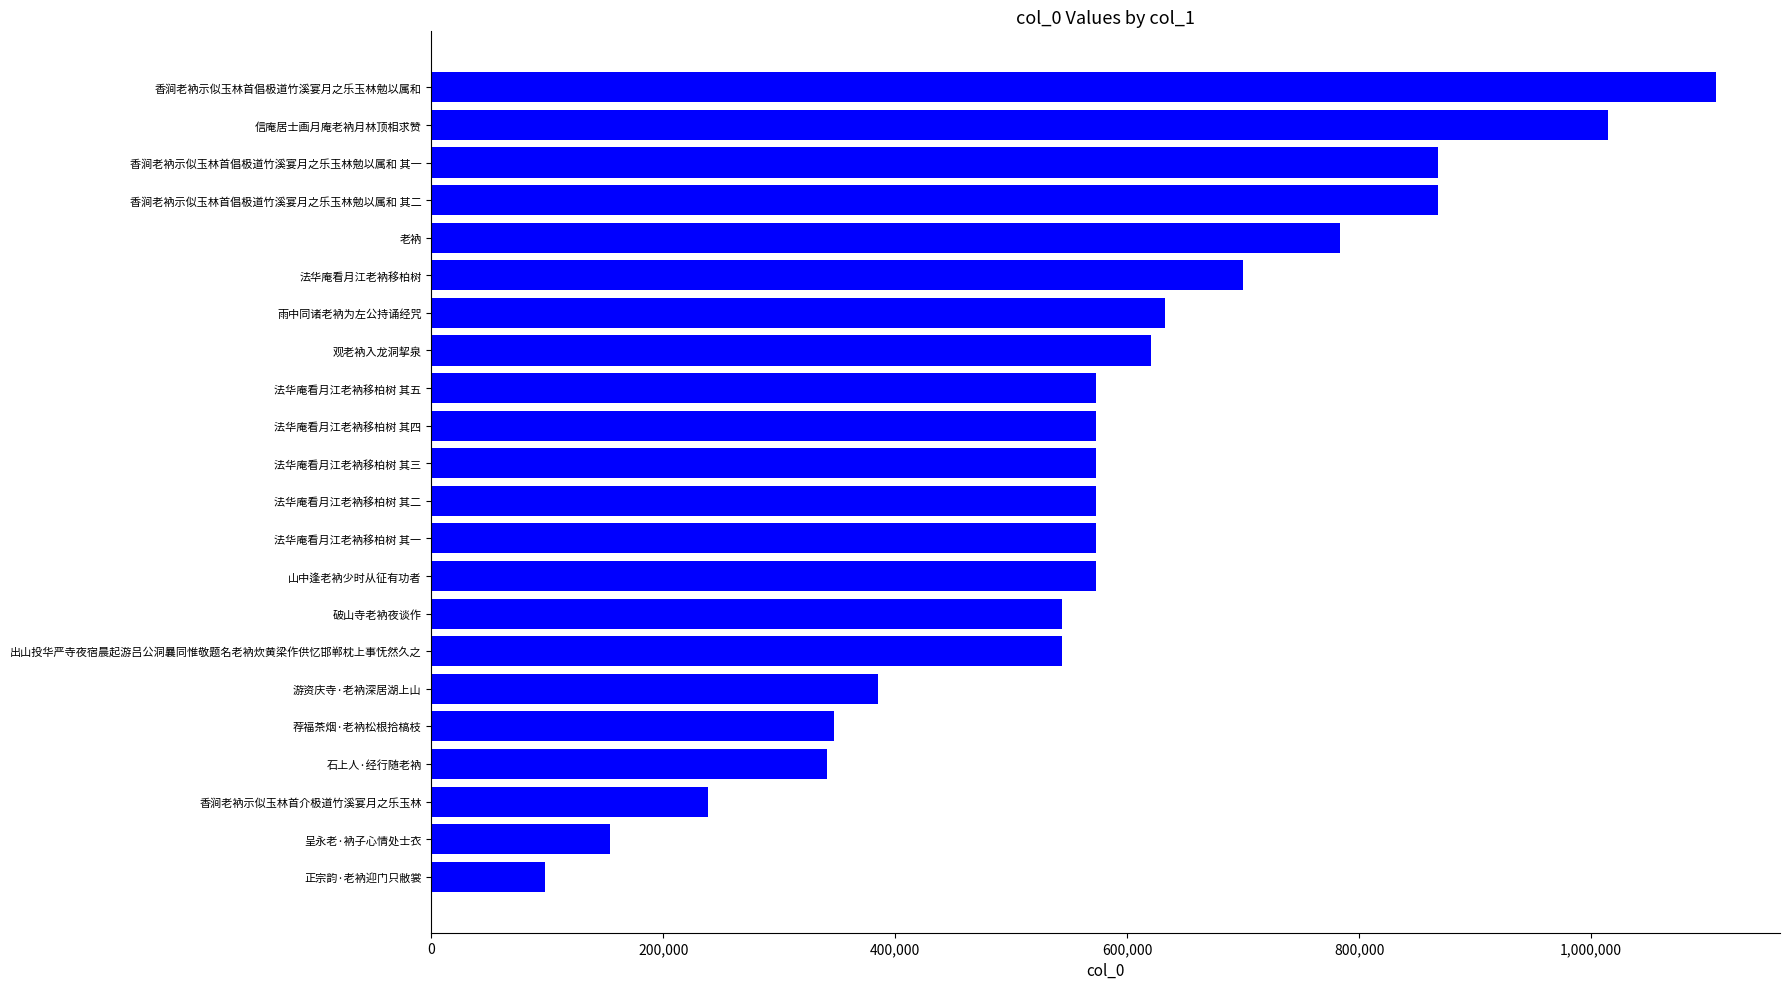

The value at 呈永老·衲子心情处士衣 is 154318. True or false?

True